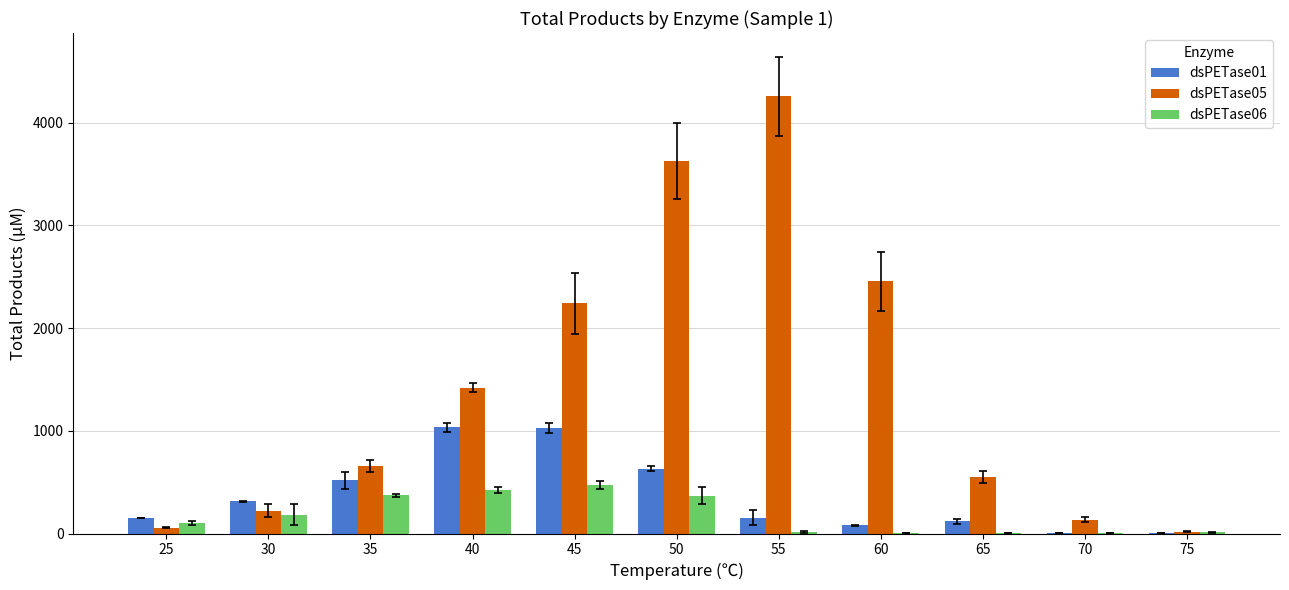

Read the dsPETase06 value at 70.

4.2